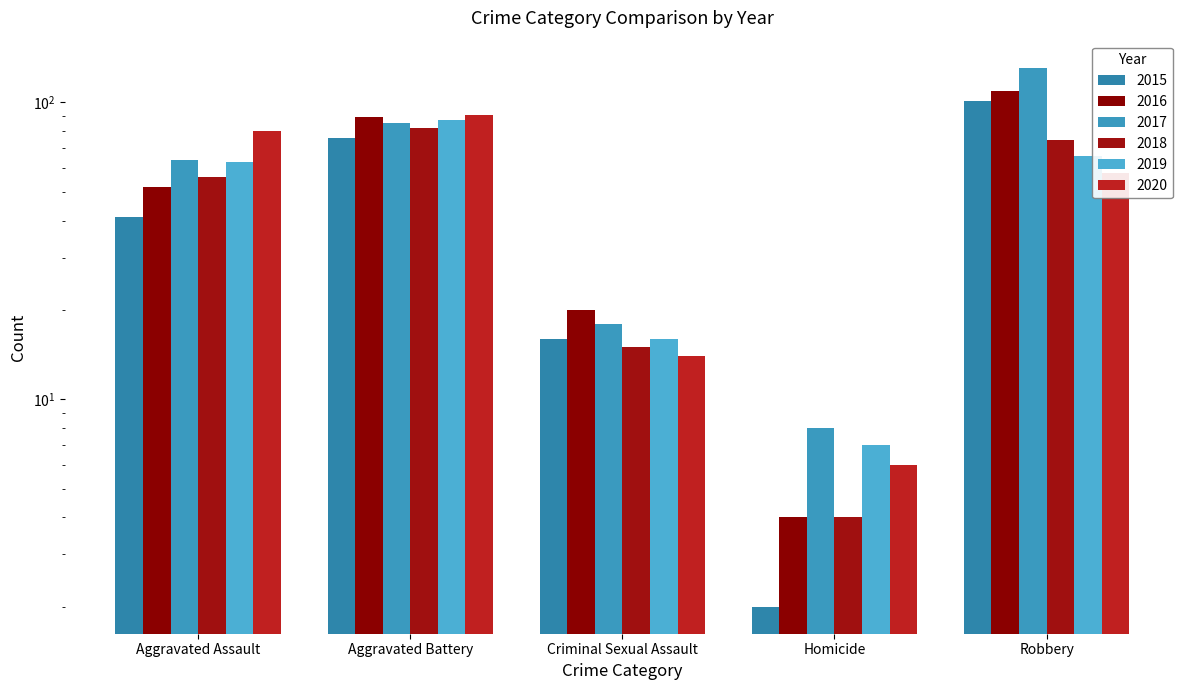

What is the label of the 1st bar from the right?

Robbery